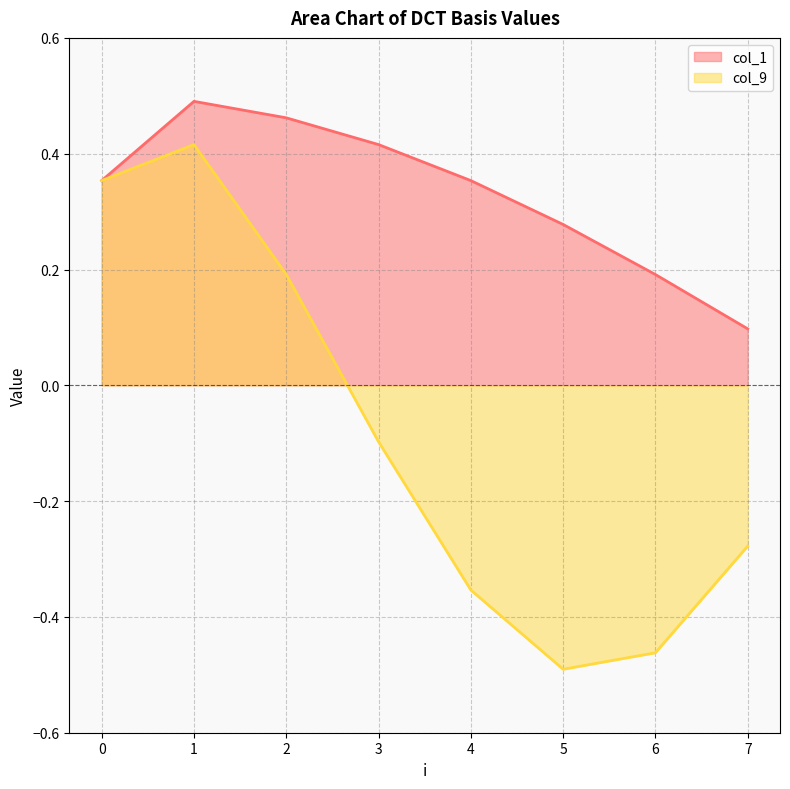

Reading left to right, extract all data points from this chart.

col_1: 0.4	0.5	0.5	0.4	0.4	0.3	0.2	0.1
col_9: 0.4	0.4	0.2	-0.1	-0.4	-0.5	-0.5	-0.3